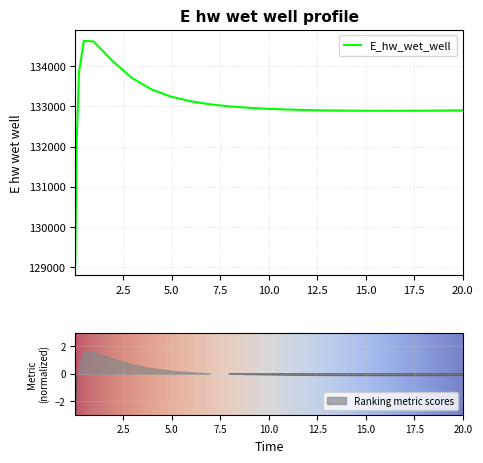

How many data points does each series have?

25